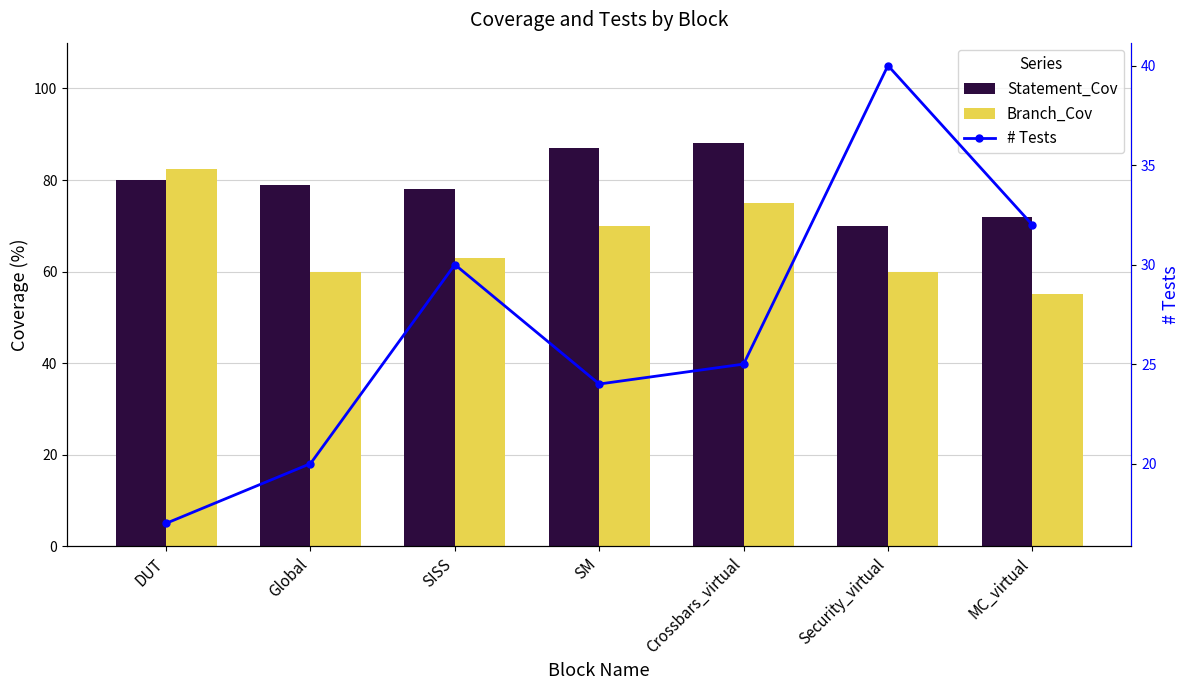

What is the total value across all series at MC_virtual?

159.0